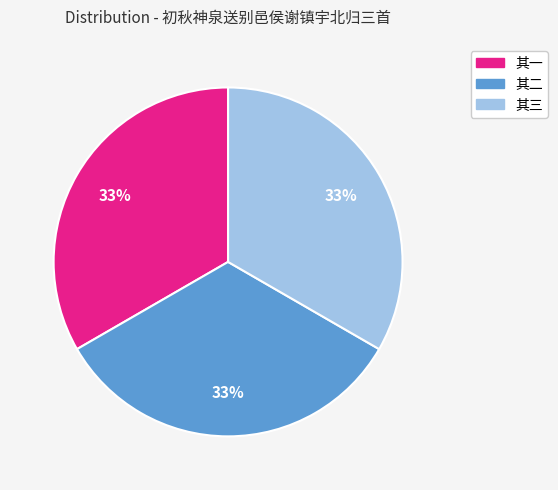

Is there a majority slice in this chart?

No